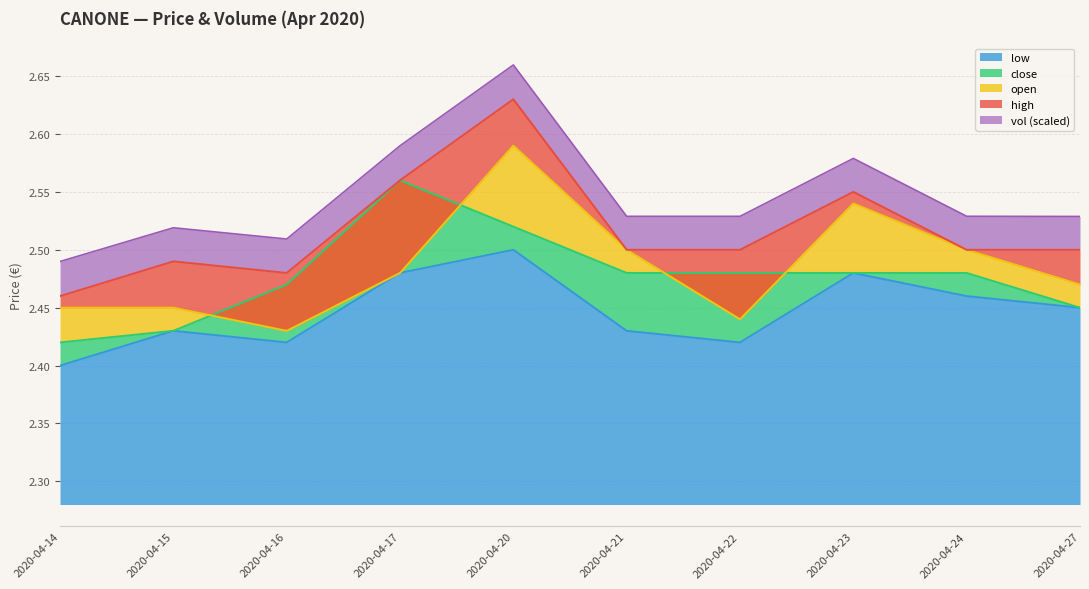

What is the maximum value shown in the chart?

2.6